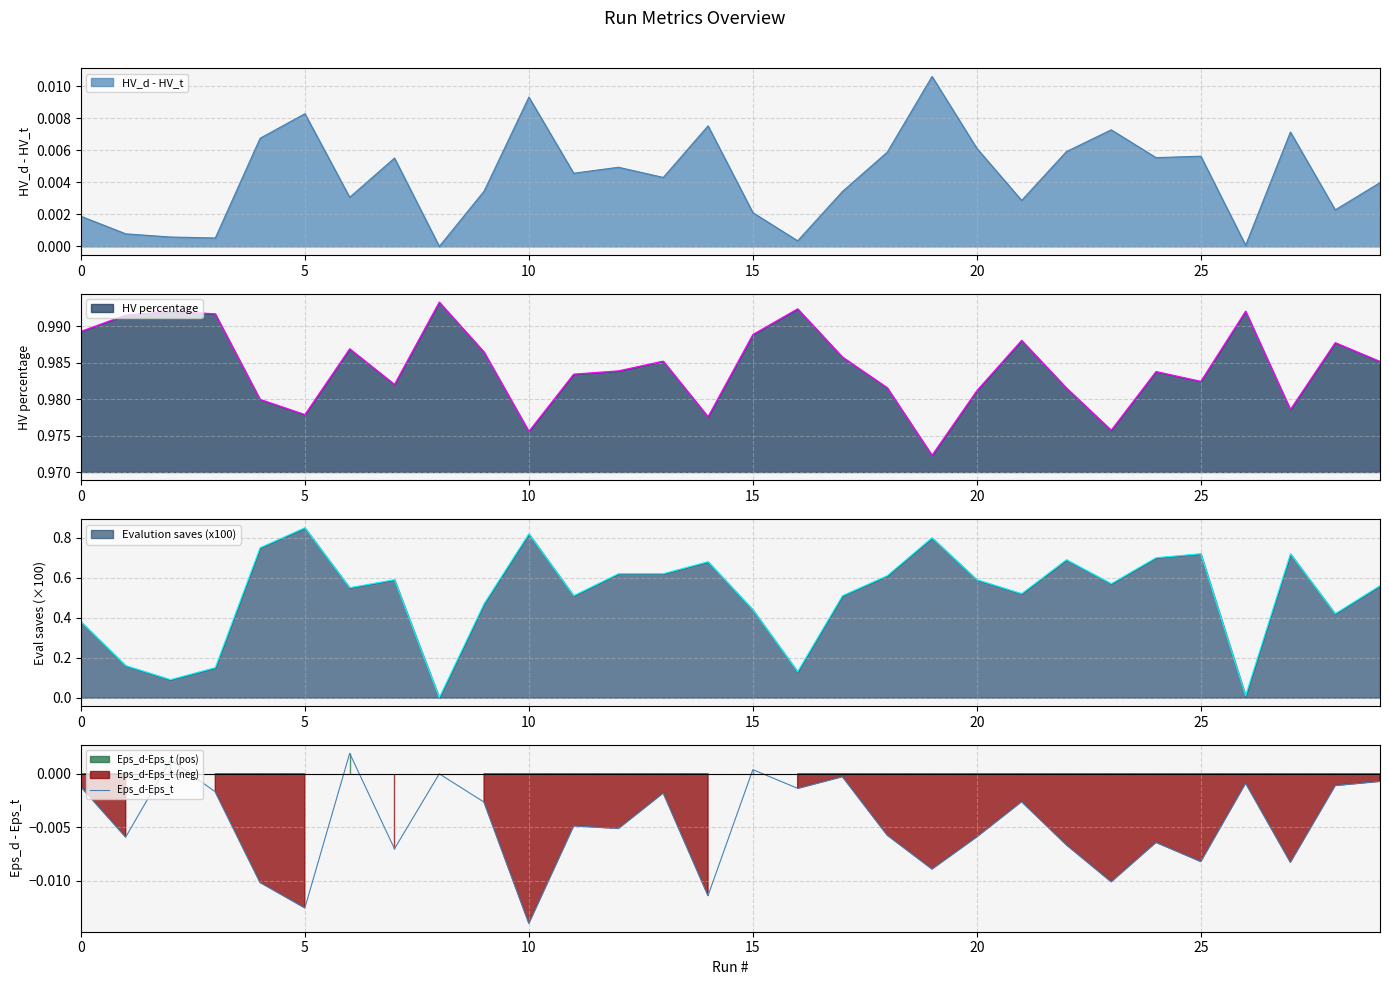

True or false: HV percentage has a value of 0.6 at 20.

False